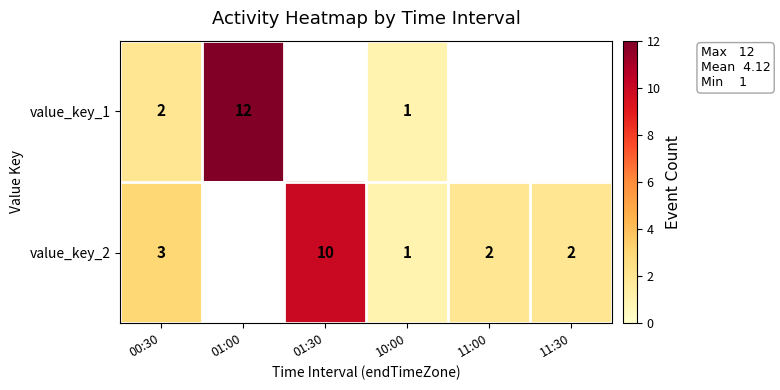

True or false: value_key_2 has a value of 3 at 11:00.

False